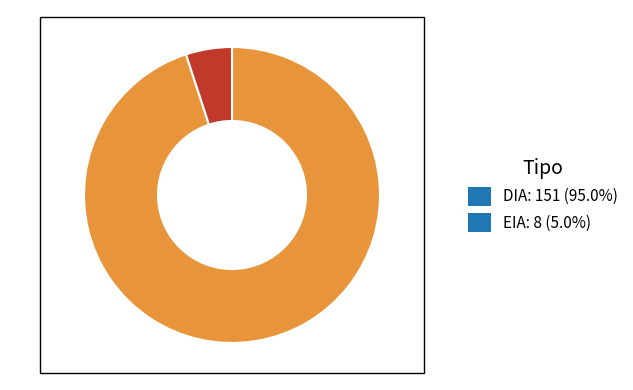

Is there a majority slice in this chart?

Yes